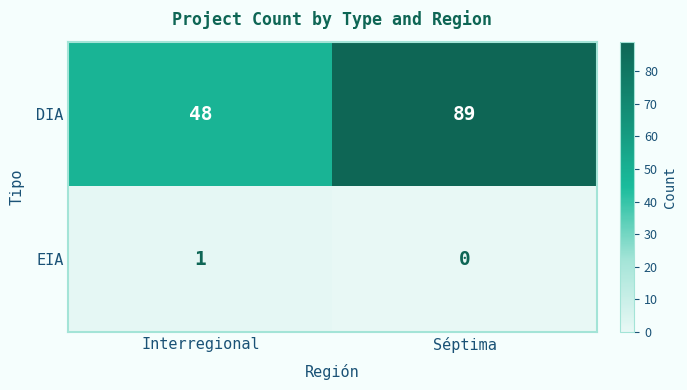

Which category has the lowest value in the DIA series?

Interregional